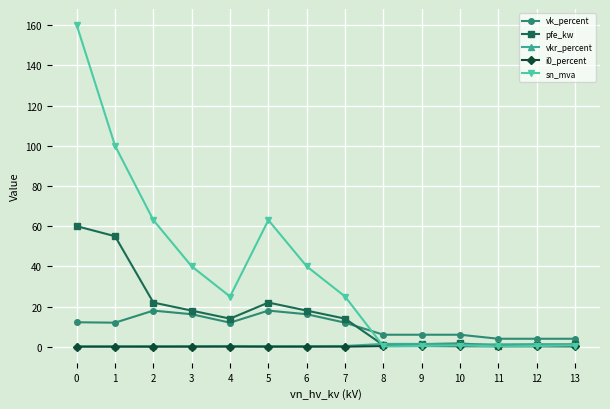

Which series has the largest total across all categories?

sn_mva